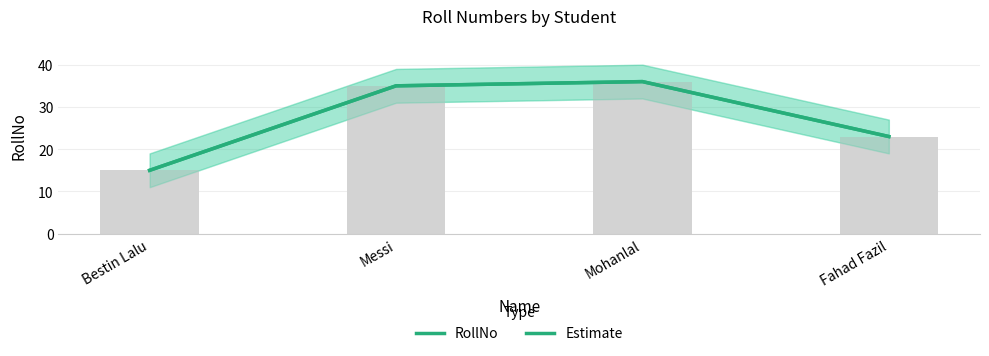

What is the difference between the maximum and minimum values in the RollNo series?

21